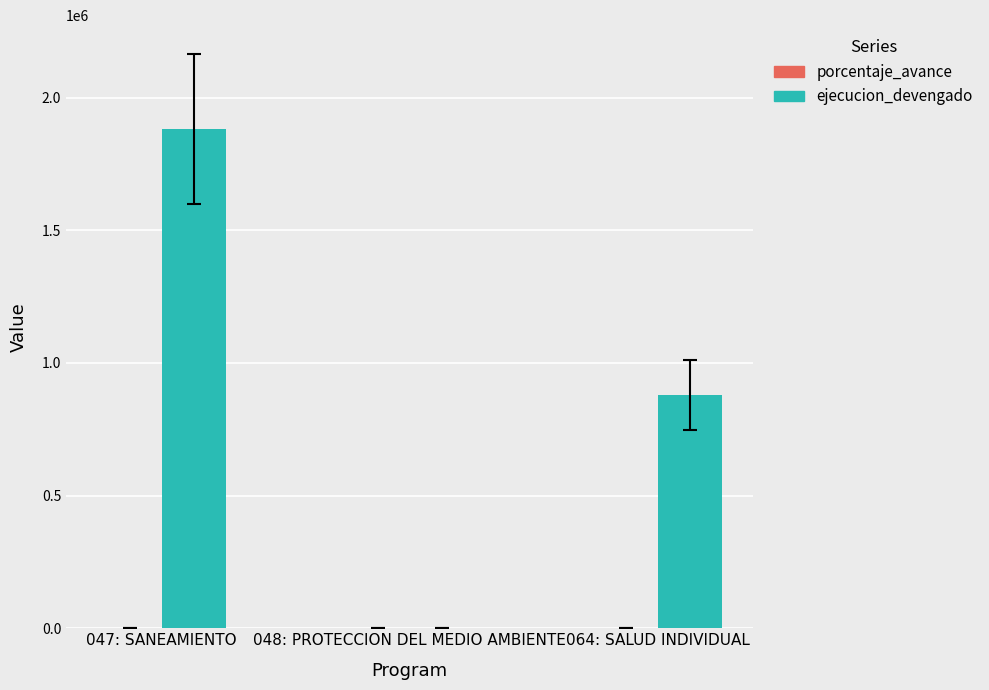

How many data points does each series have?

3